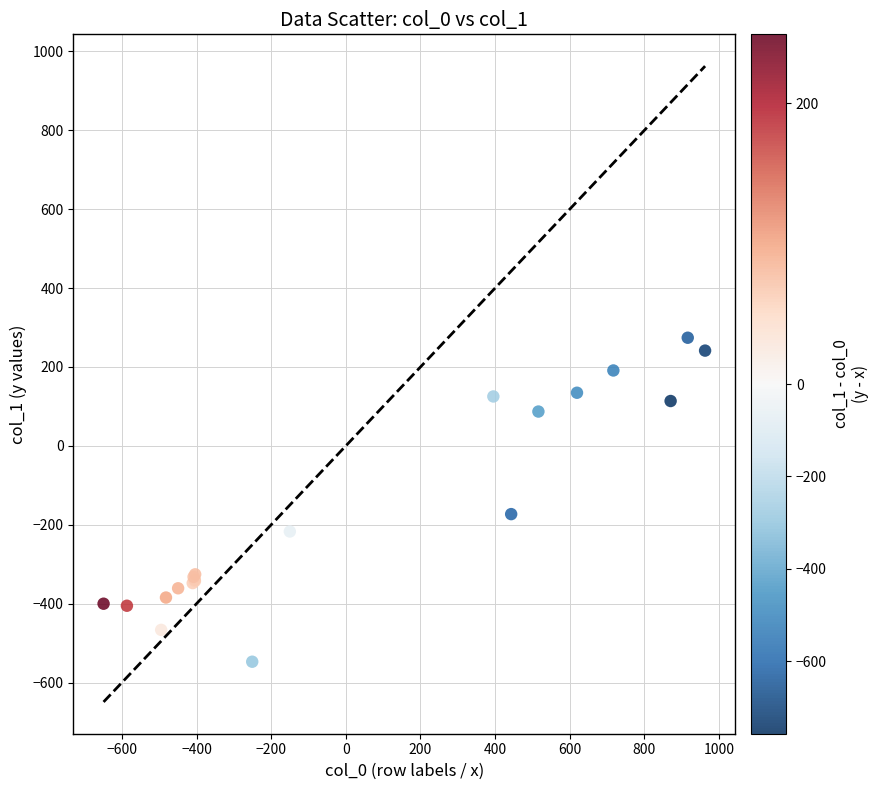

What Y value in the scatter plot is closest to -136?

-173.1